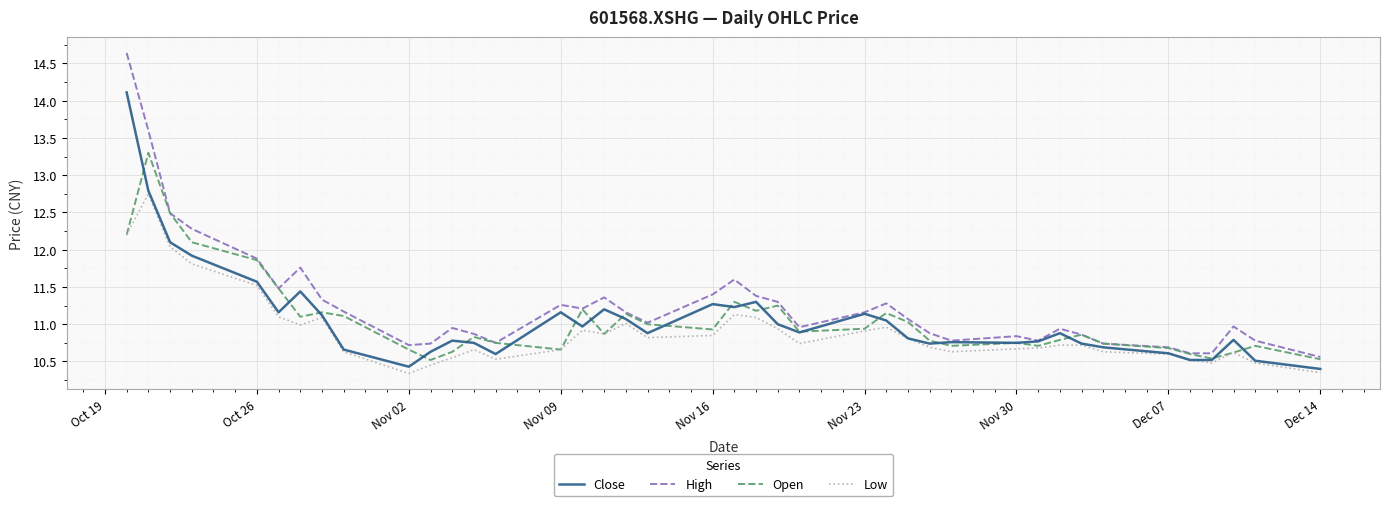

List the series in order of their peak value, highest first.

High, Close, Open, Low